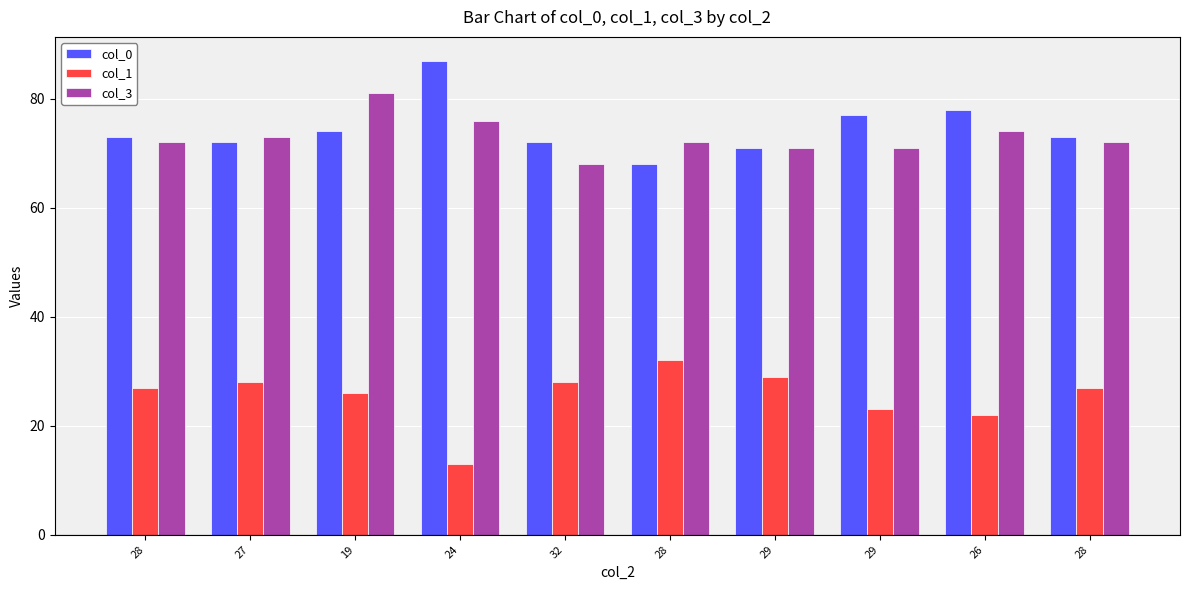

What is the label of the 2nd bar from the left?

27